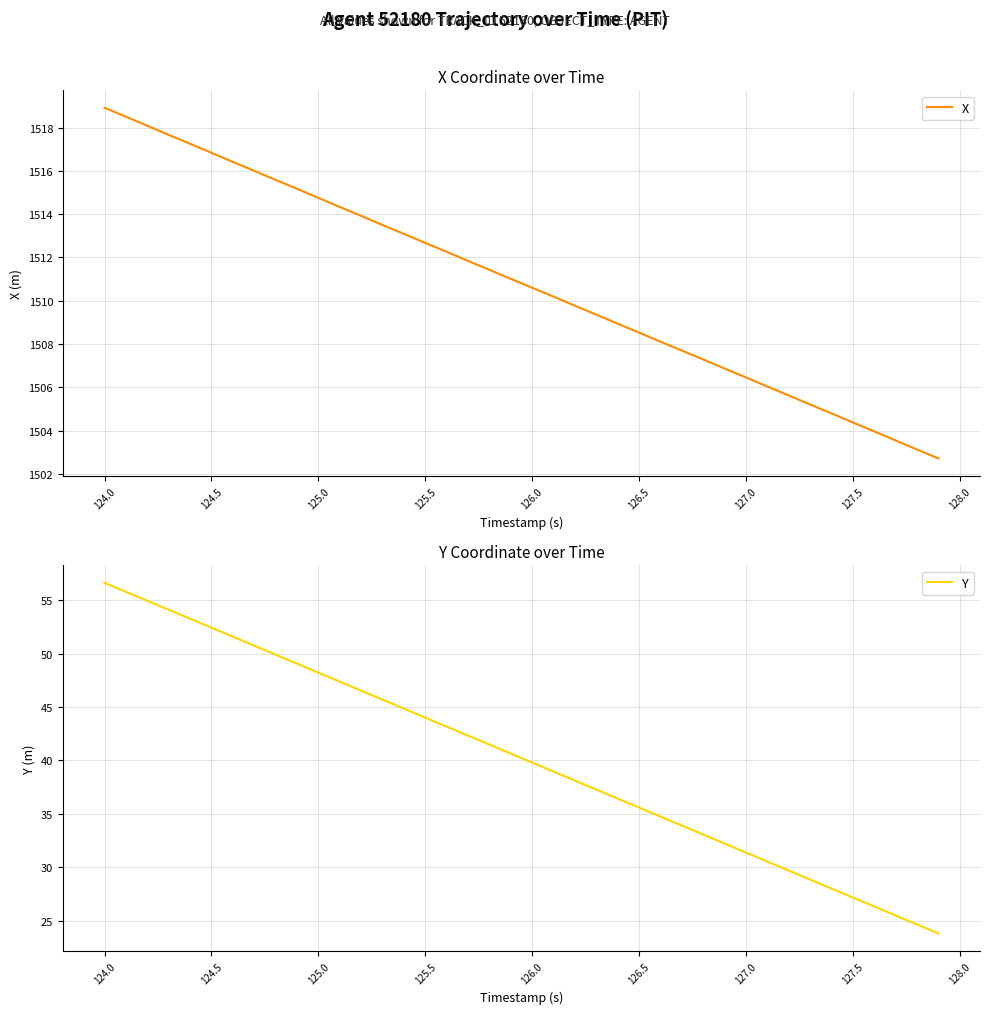

True or false: X and Y cross at least once.

False